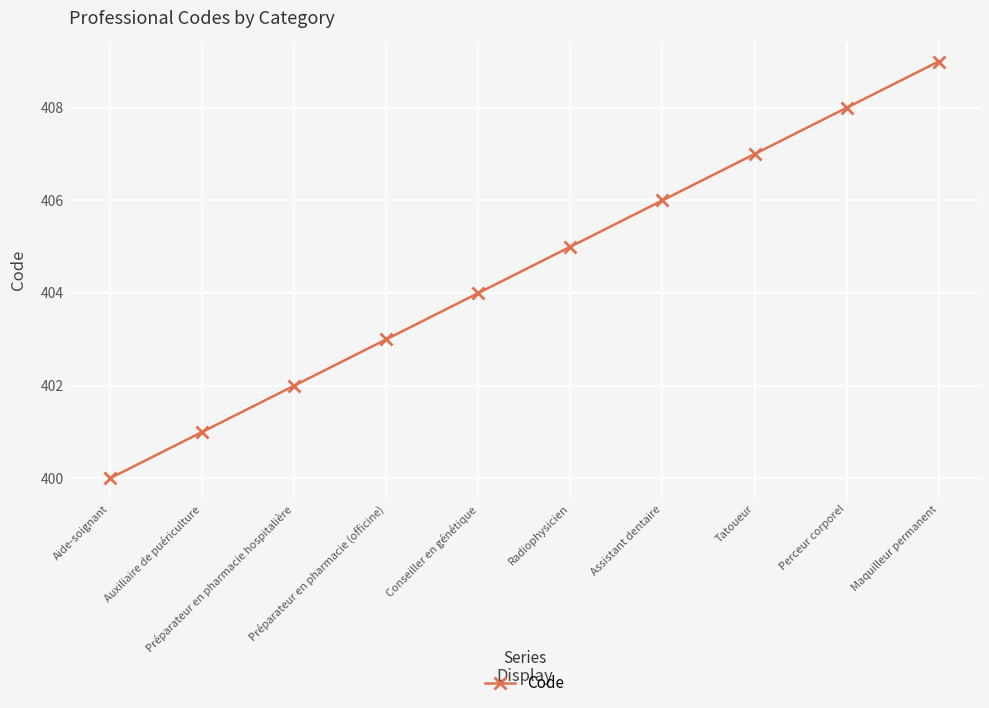

Which label corresponds to the smallest value in the chart?

Aide-soignant